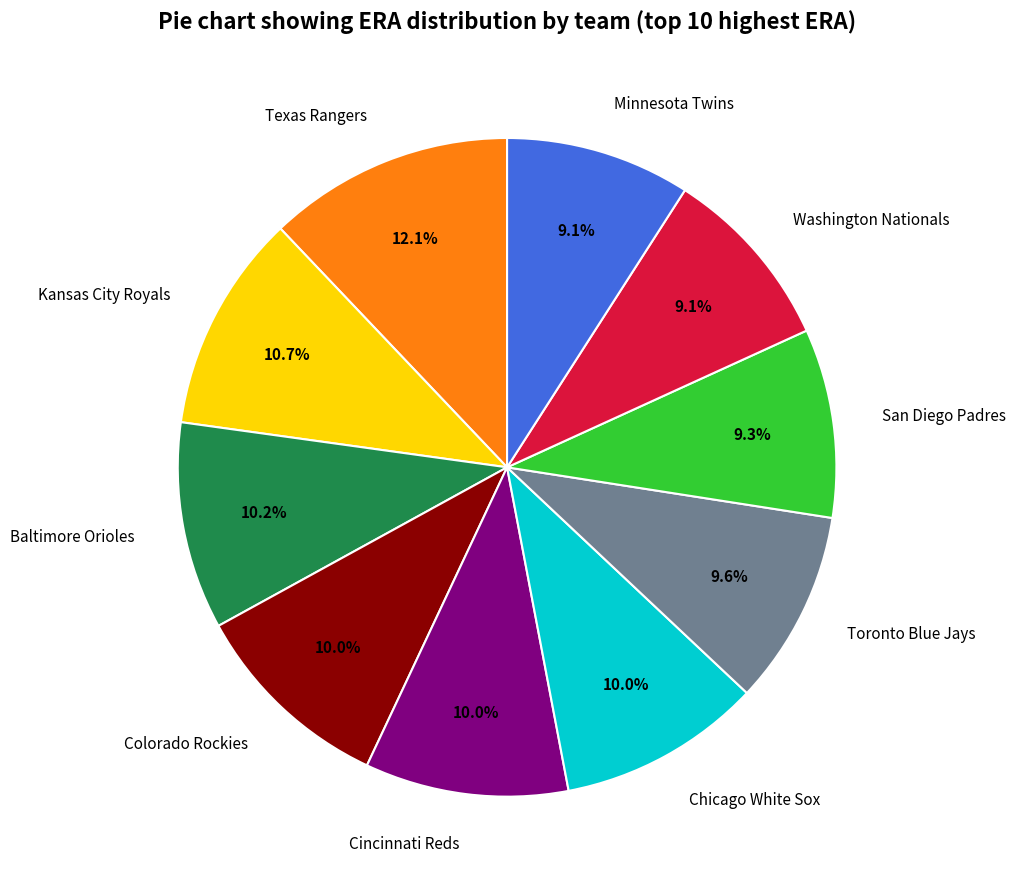

Does Toronto Blue Jays account for over 50% of the chart?

No